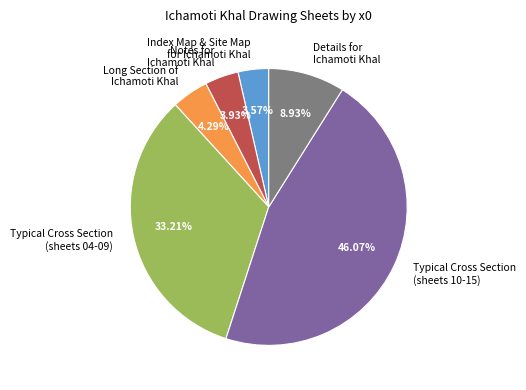

How many segments does this pie chart have?

6